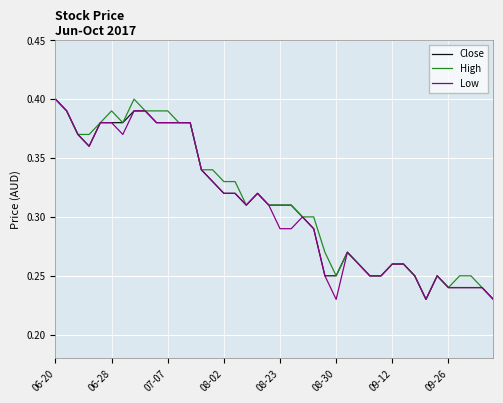

What are all the series names shown in the legend?

Close, High, Low